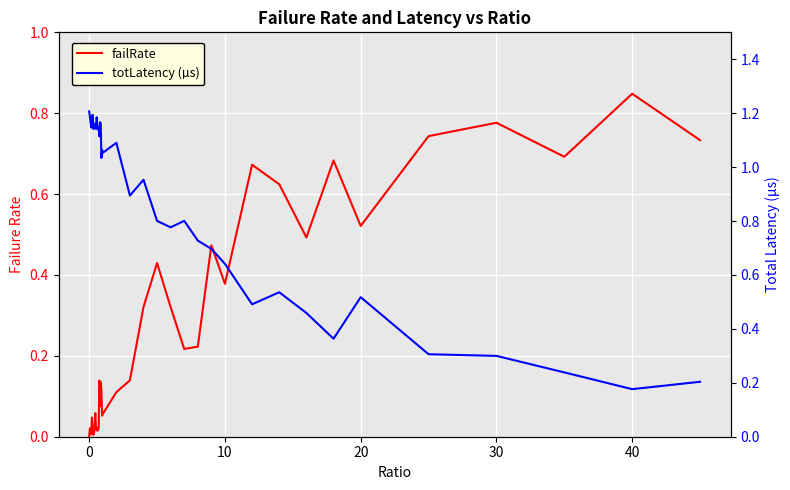

True or false: failRate has more than 1 points higher than both neighbors.

True